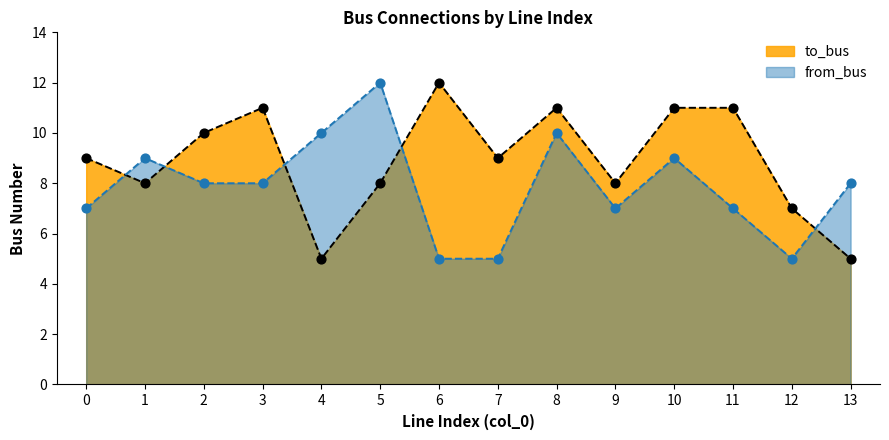

At how many categories does at least one series exceed 9?

8